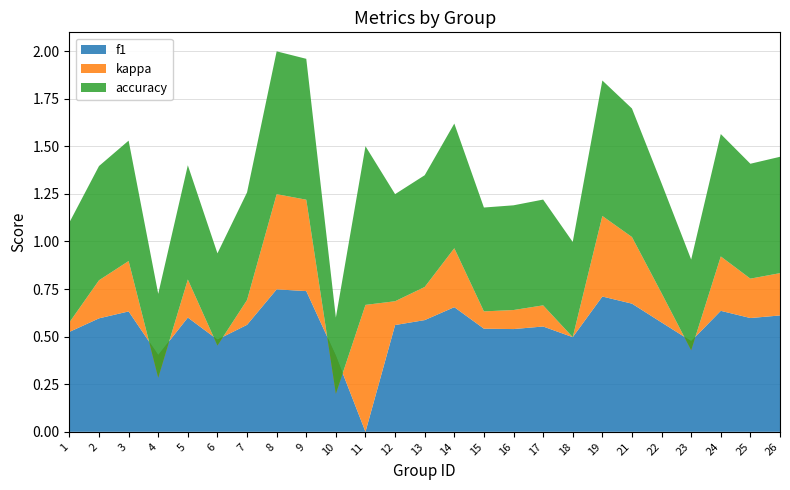

Reading left to right, what are all the values shown in this chart?

f1: 0.5	0.6	0.6	0.4	0.6	0.5	0.6	0.7	0.7	0.4	-0.0	0.6	0.6	0.7	0.5	0.5	0.6	0.5	0.7	0.7	0.6	0.5	0.6	0.6	0.6
kappa: 0.1	0.2	0.3	-0.1	0.2	-0.0	0.1	0.5	0.5	-0.2	0.7	0.1	0.2	0.3	0.1	0.1	0.1	0.0	0.4	0.3	0.2	-0.0	0.3	0.2	0.2
accuracy: 0.5	0.6	0.6	0.4	0.6	0.5	0.6	0.8	0.7	0.4	0.8	0.6	0.6	0.7	0.5	0.6	0.6	0.5	0.7	0.7	0.6	0.5	0.6	0.6	0.6